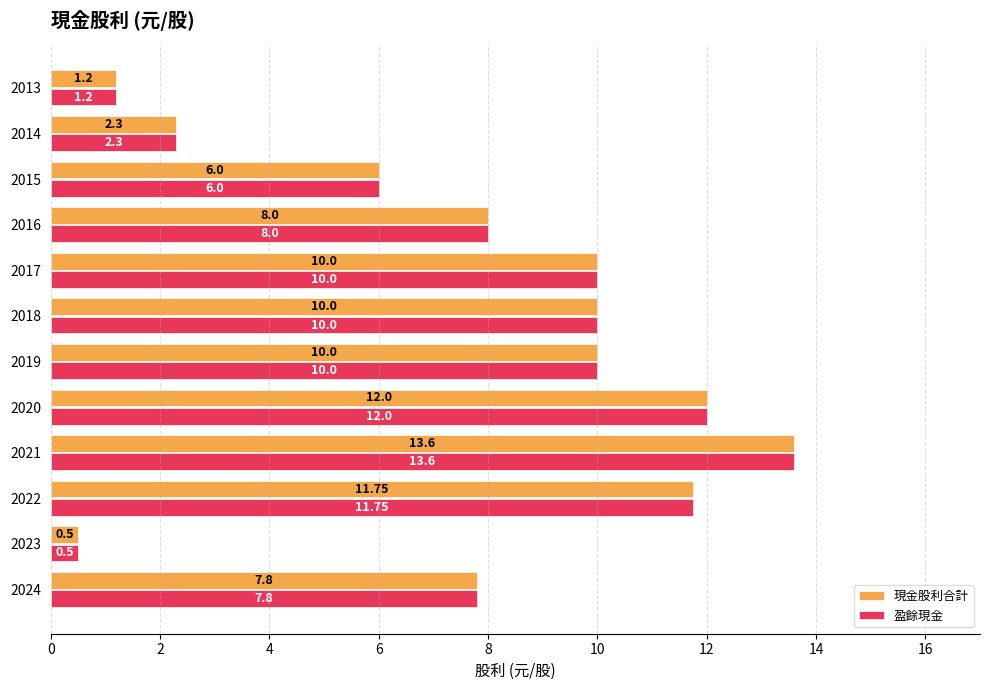

What is the minimum value for 盈餘現金?

0.5